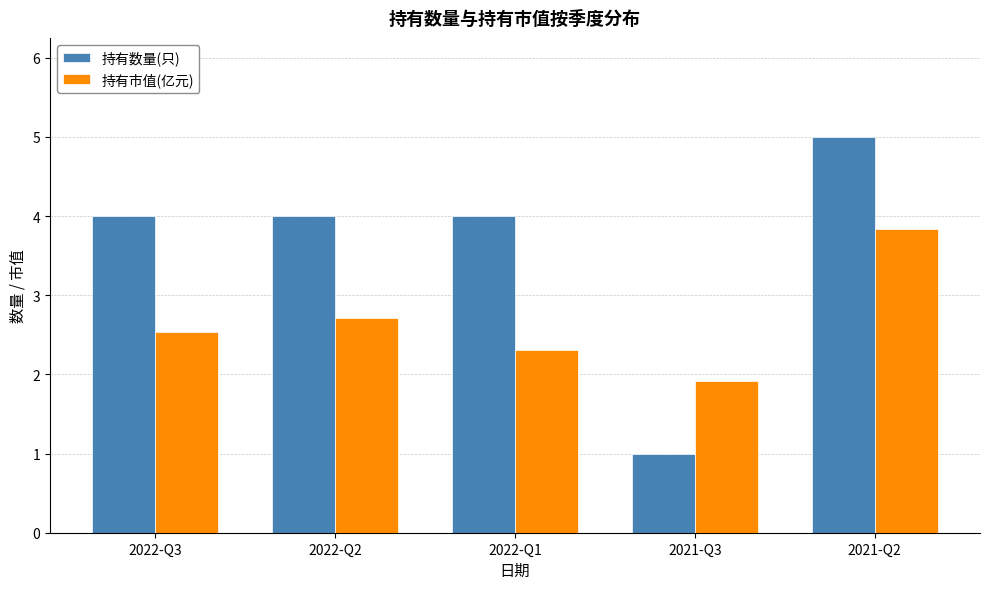

Which series changed the most between 2022-Q1 and 2021-Q2?

持有市值(亿元)